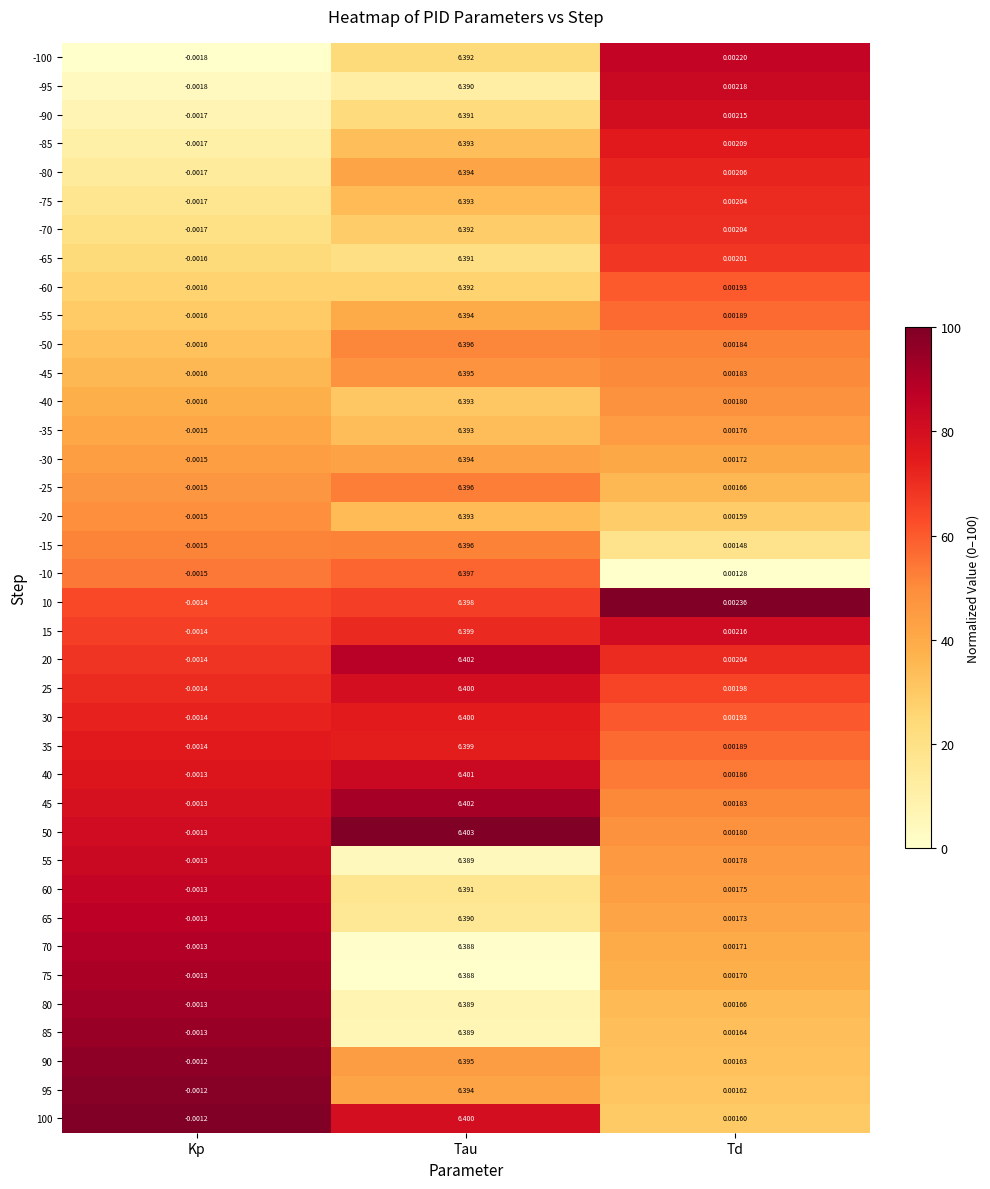

At which label does 45 reach its minimum?

Kp